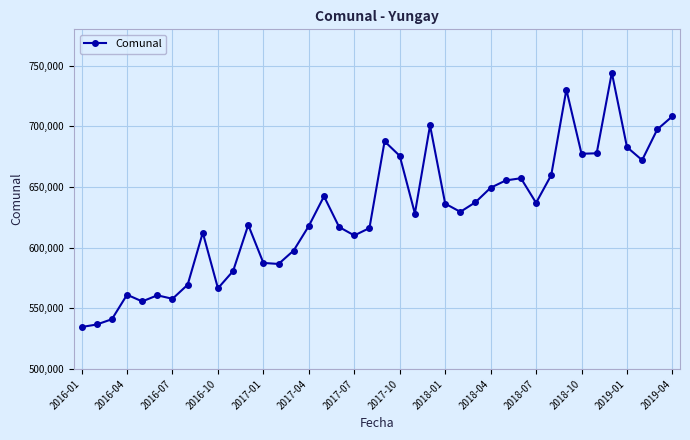

What is the minimum value shown in the chart?

534623